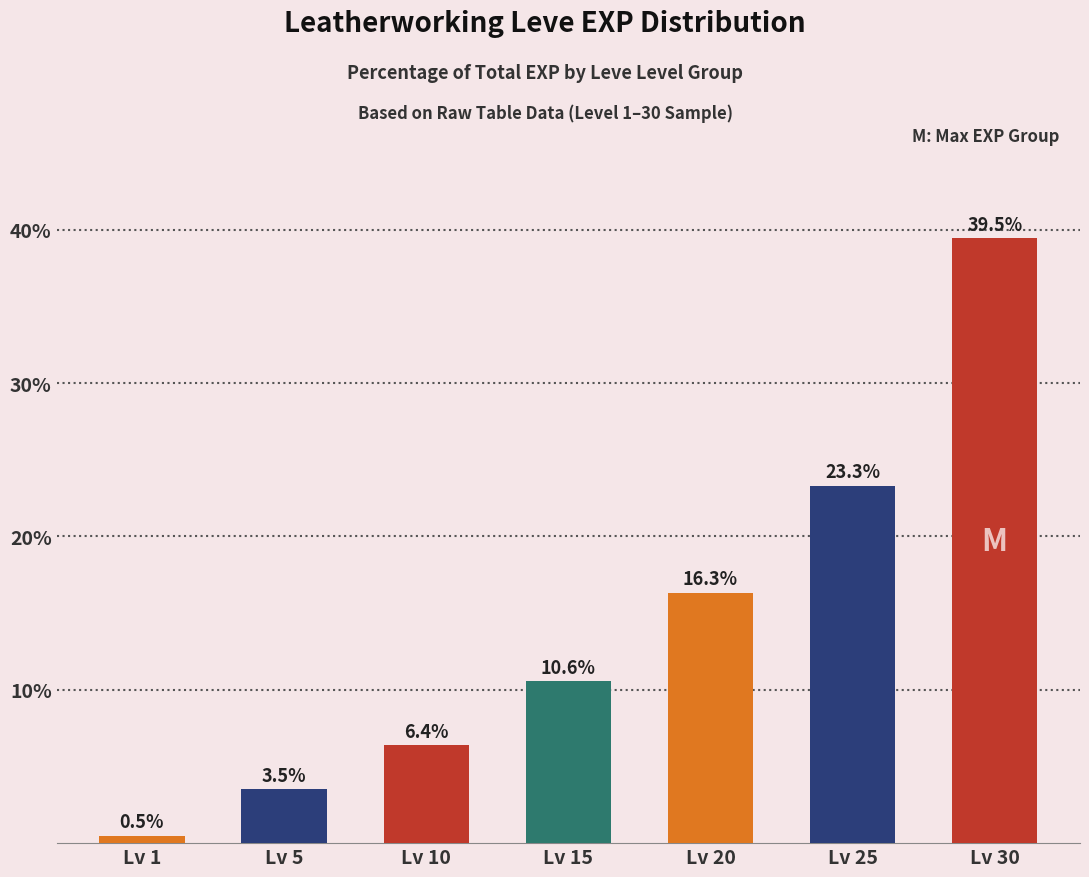

At which category does the chart reach its minimum across all series?

Lv 1